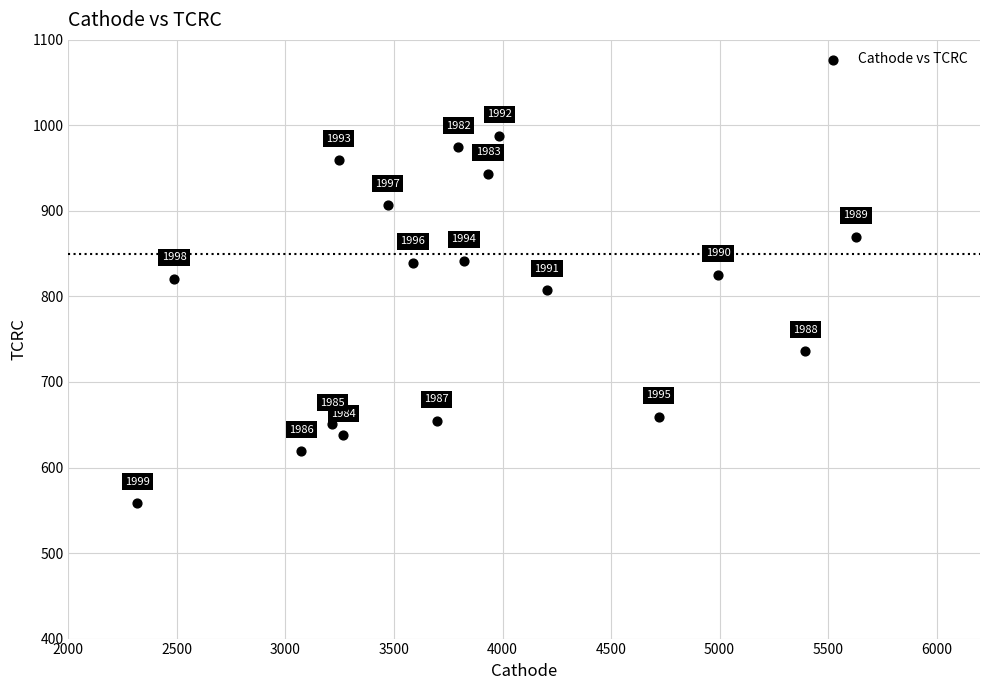

What is the range of Y values (max minus min)?

429.5